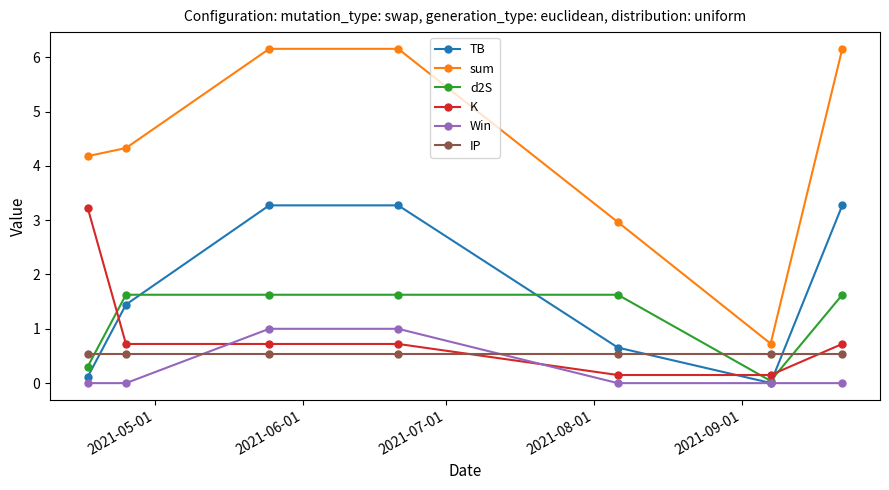

What is the value of the K point at the 1st from the left?

3.2